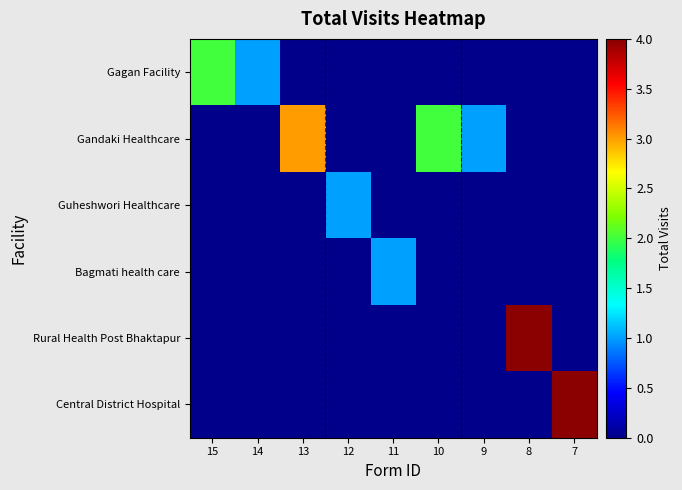

Which series has the widest spread of values?

Rural Health Post Bhaktapur